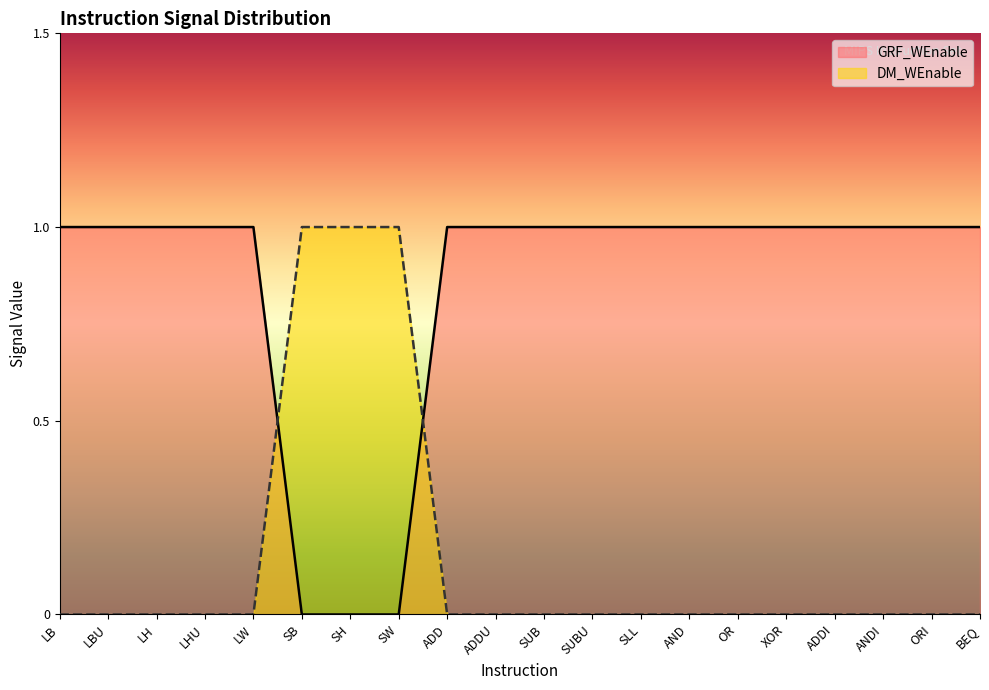

Is it true that GRF_WEnable equals 1 at OR?

True